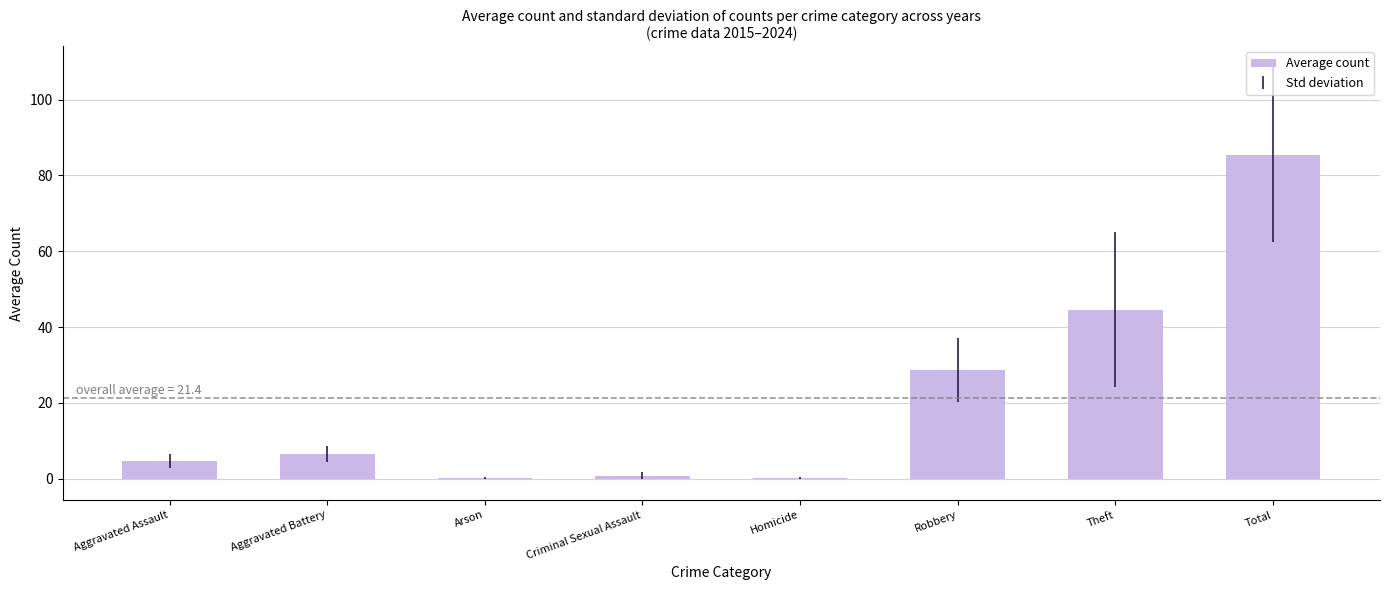

Where is the data nearest to the value 42?

Theft